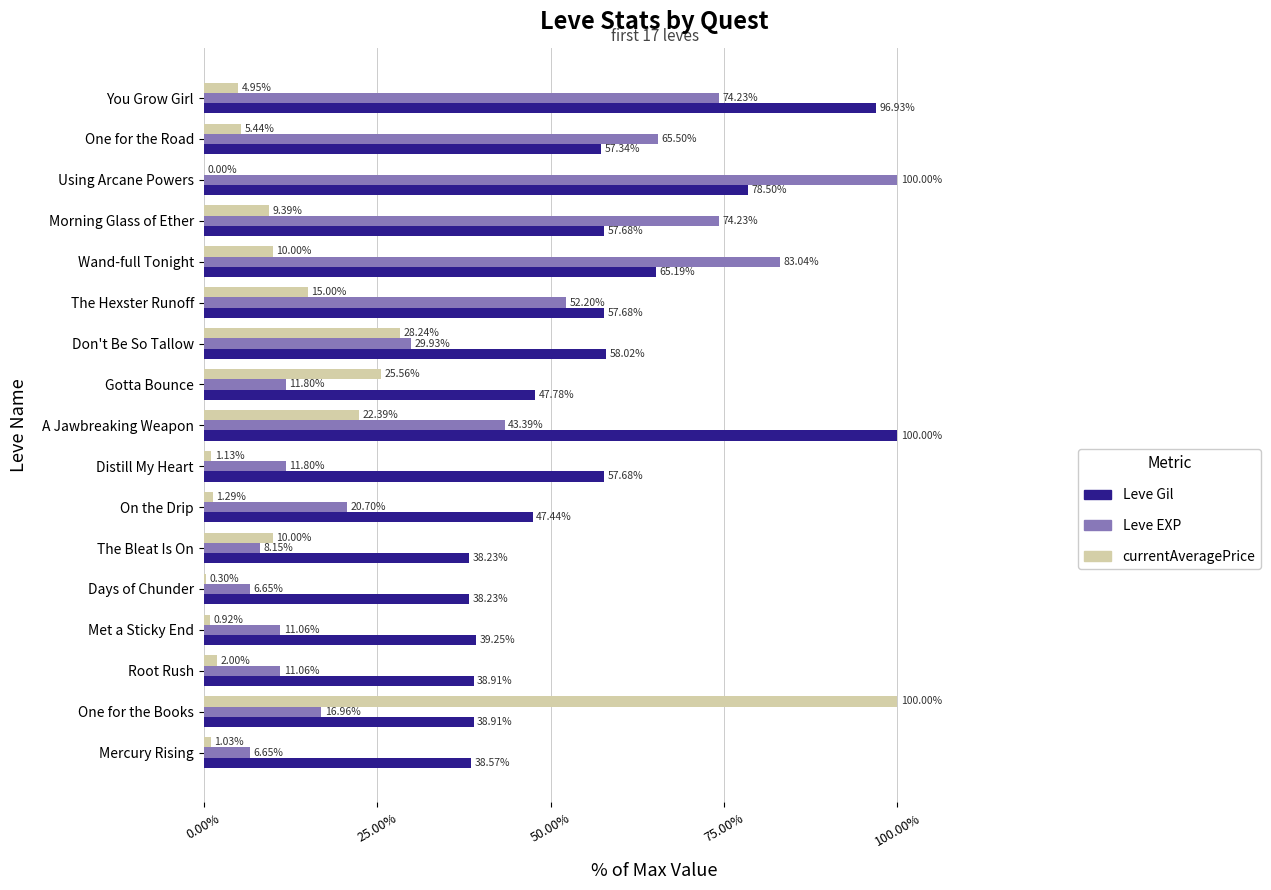

At which category is the sum across all series the highest?

Using Arcane Powers